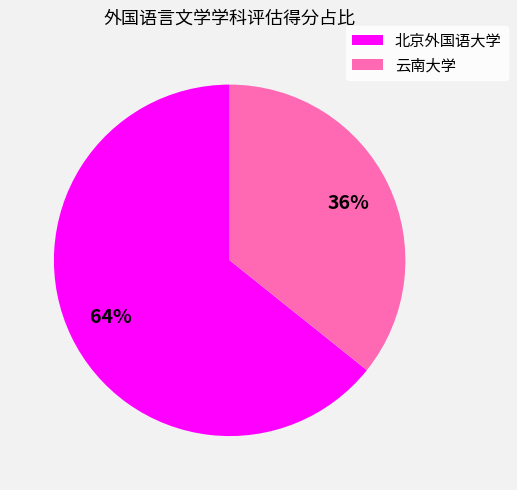

The 云南大学 slice represents 36% of the pie. True or false?

True